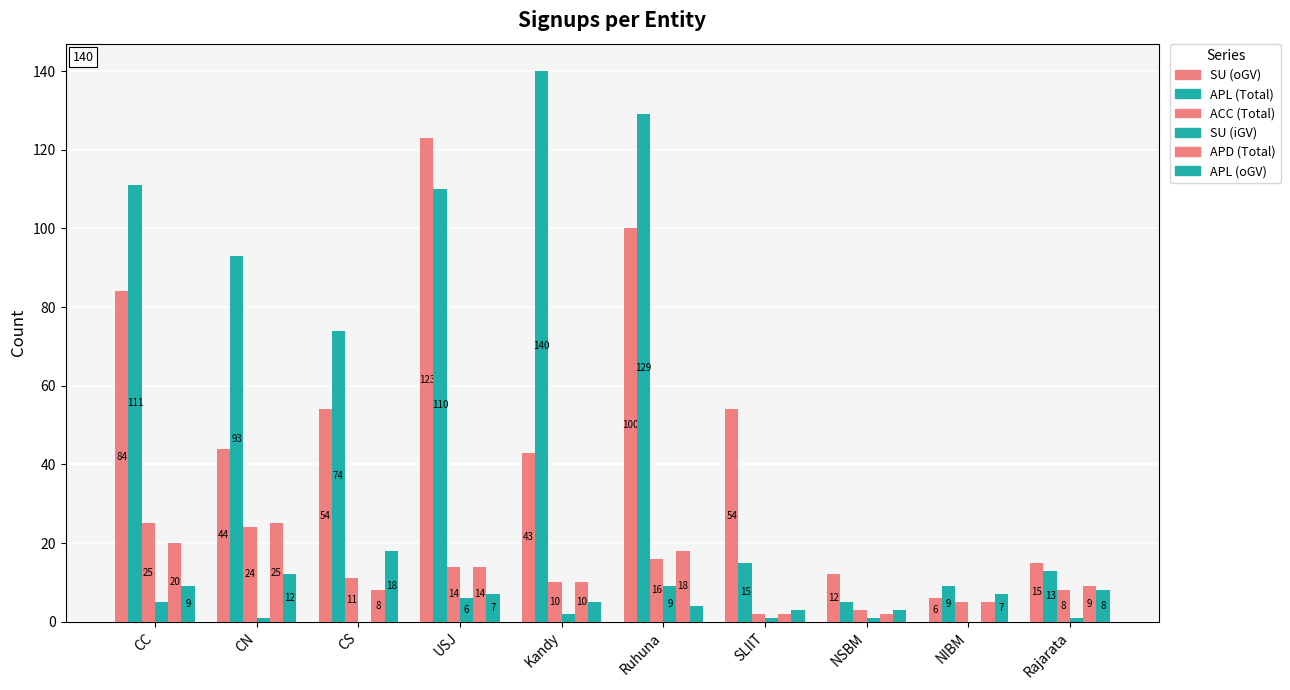

How many categories are shown in the chart?

10